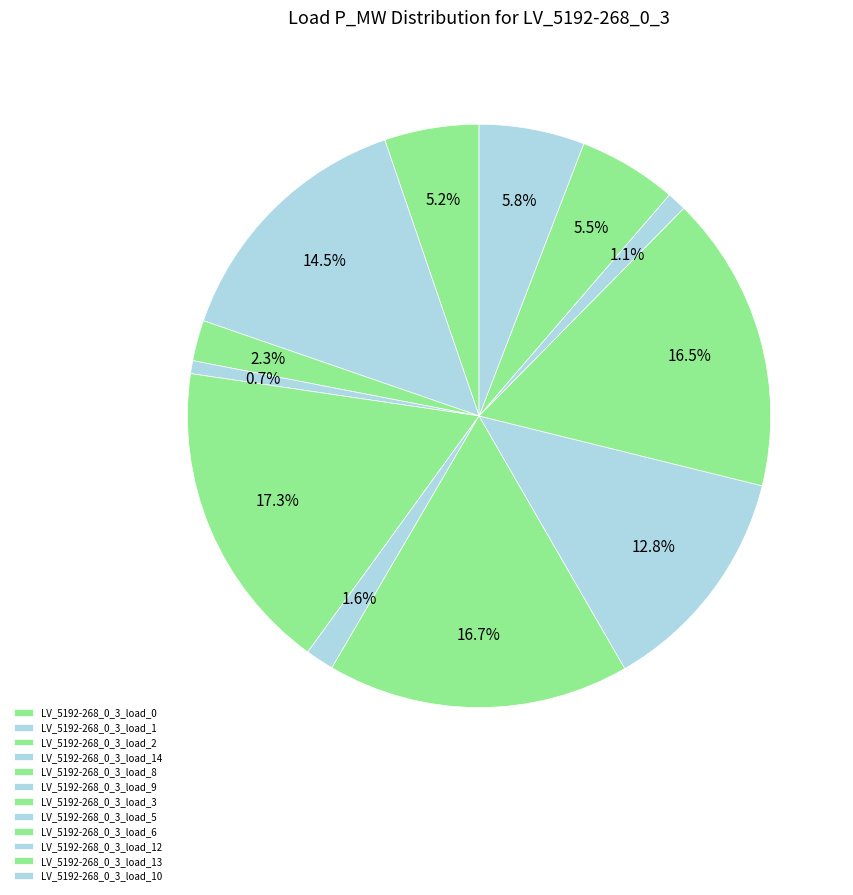

The LV_5192-268_0_3_load_13 slice represents 1% of the pie. True or false?

False